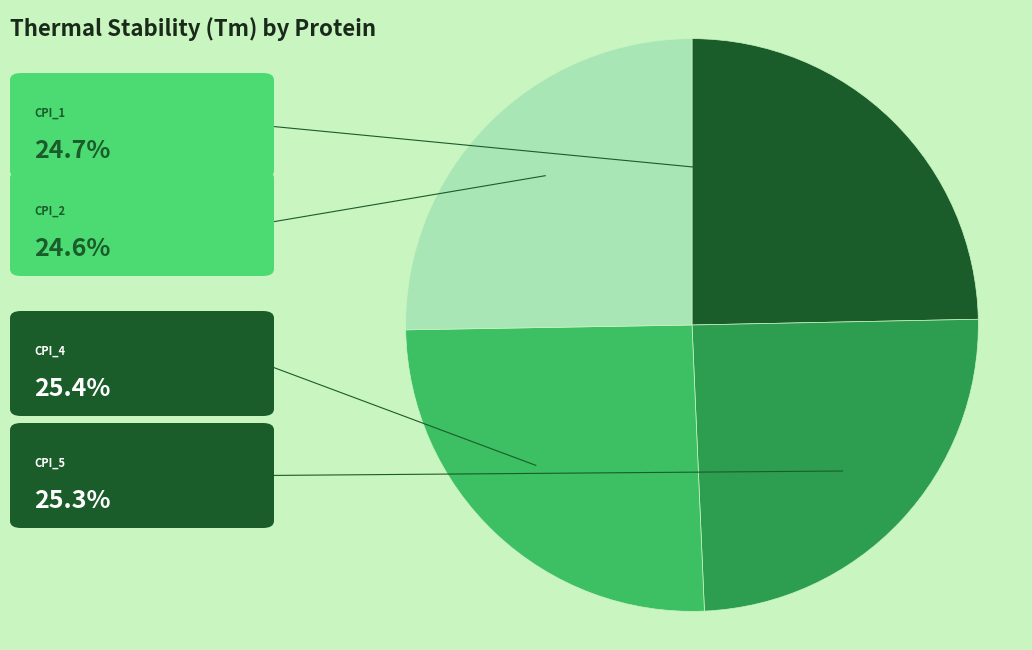

Is there a majority slice in this chart?

No